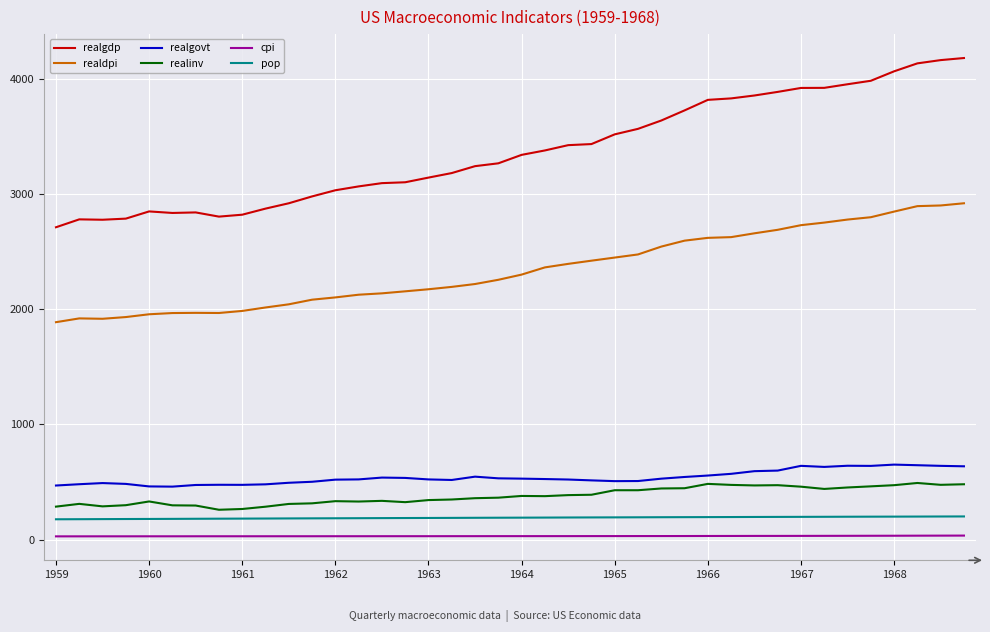

In realgdp, how many points are higher than both neighbors (excluding endpoints)?

3